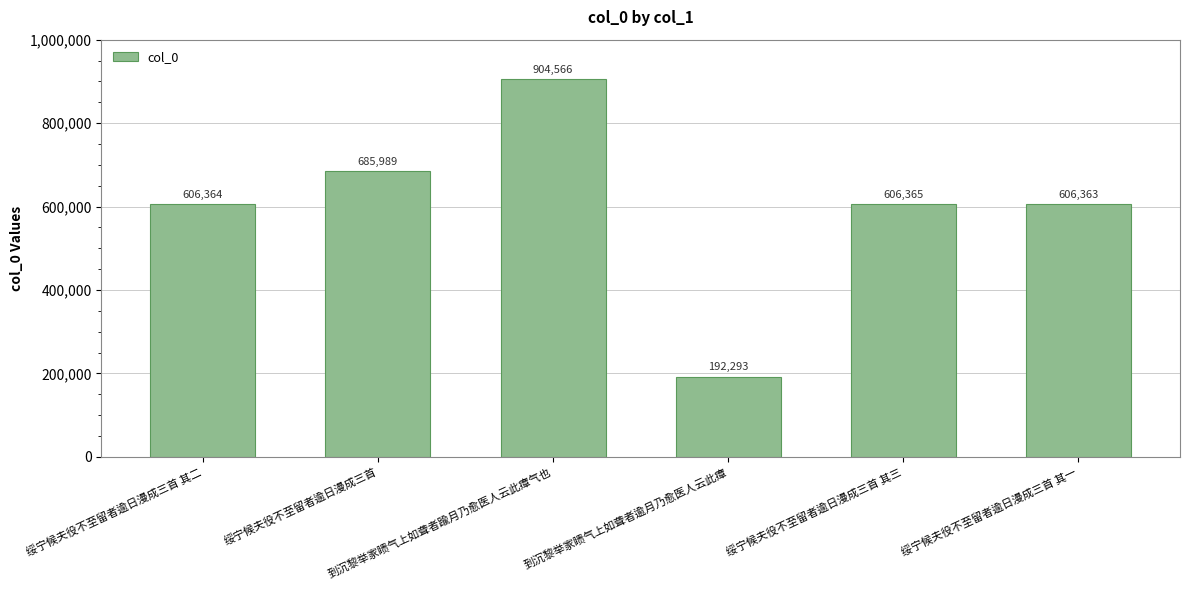

What is the value of the 4th bar from the left?

192293